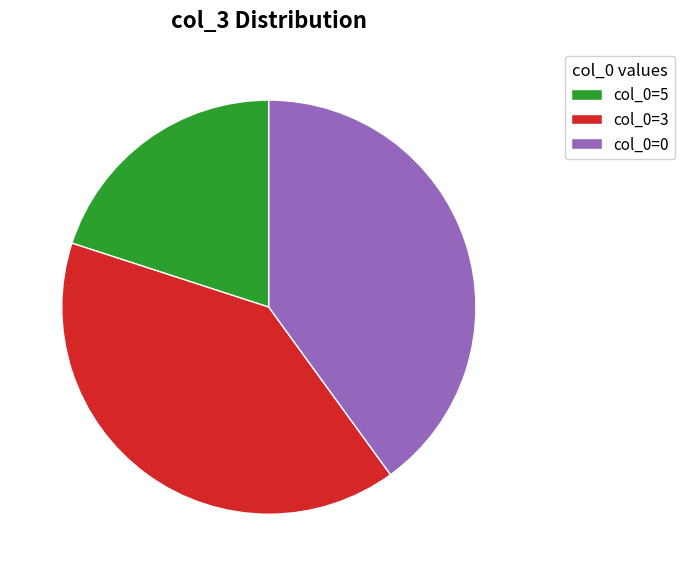

How many slices are in this pie chart?

3